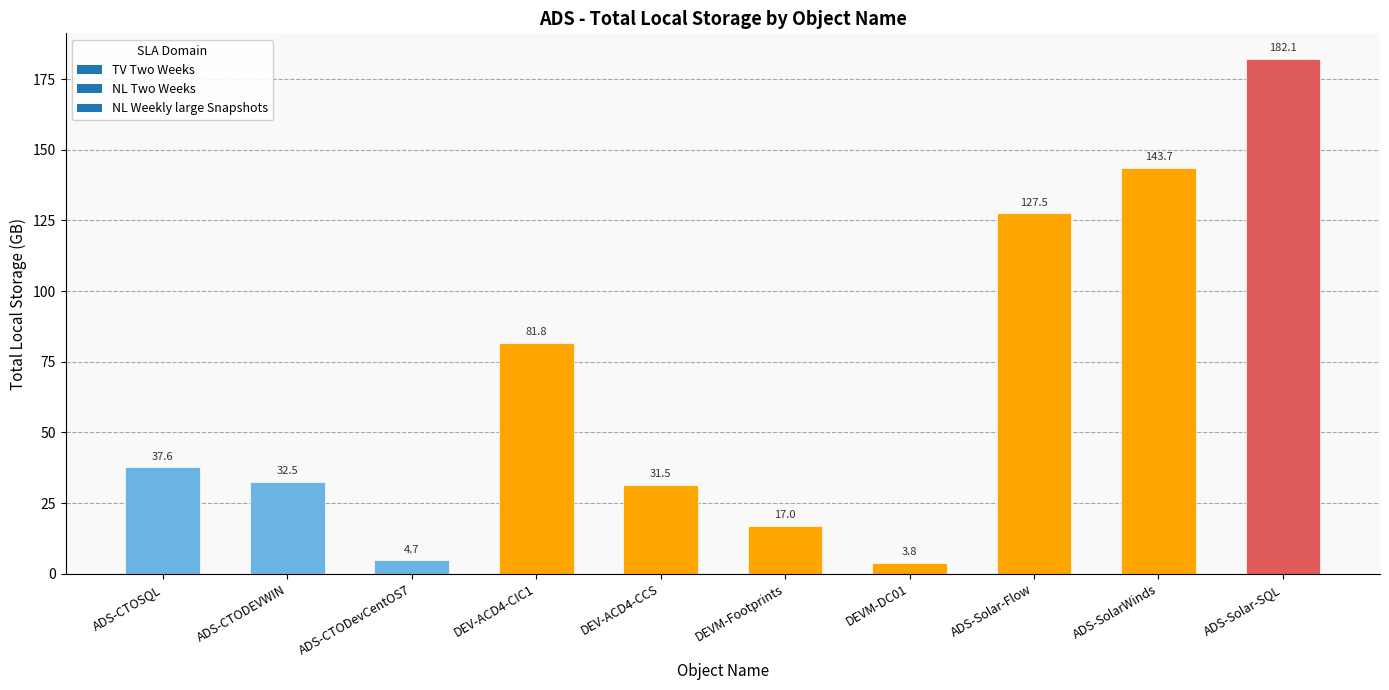

What is the label of the 9th bar from the left?

ADS-SolarWinds